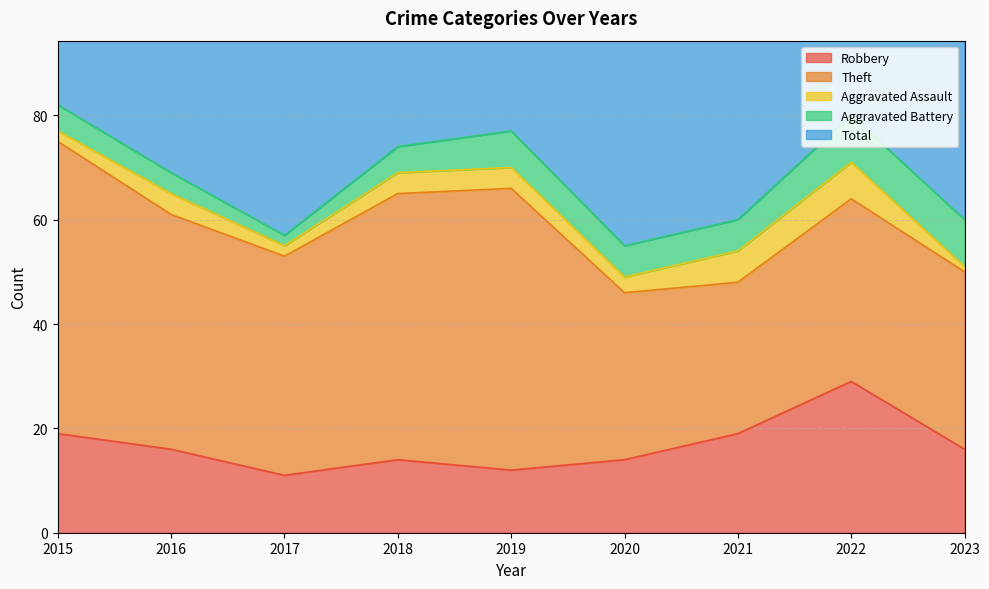

At 2015, list the series in order from largest to smallest.

Total, Theft, Robbery, Aggravated Battery, Aggravated Assault